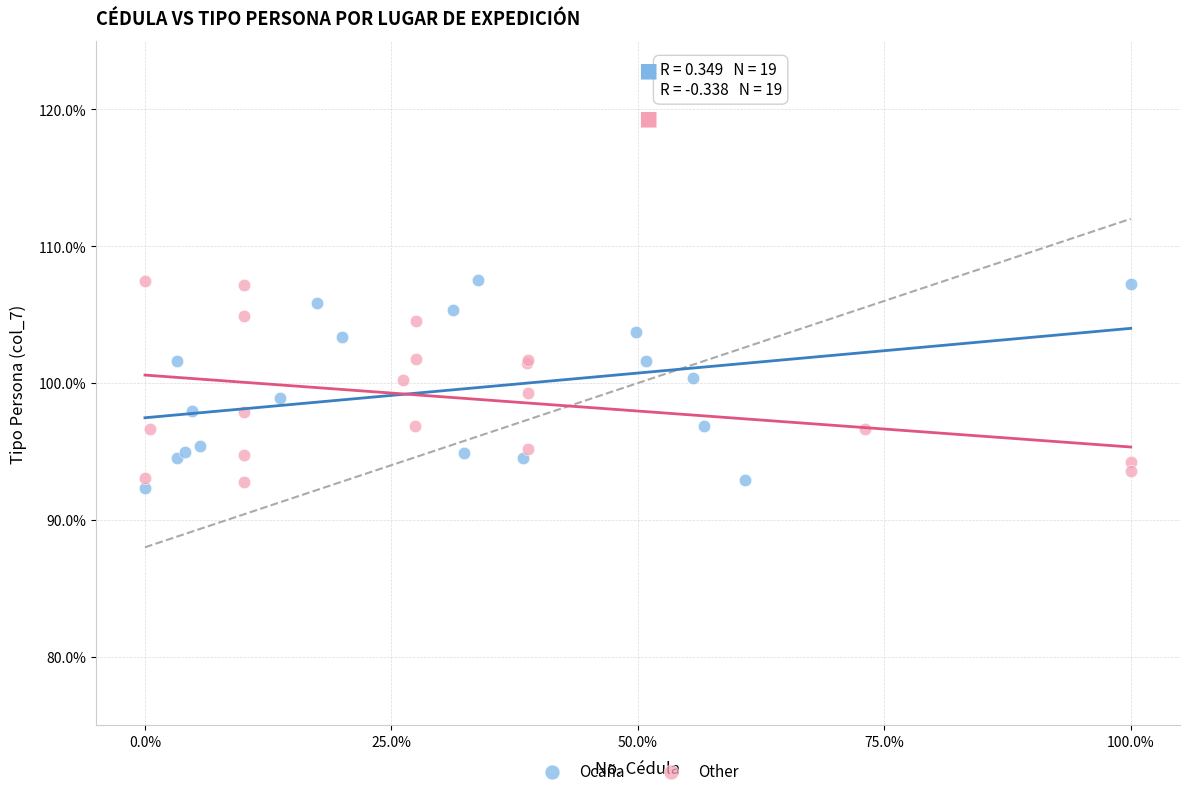

What are all the series names shown in the legend?

Ocaña, Other